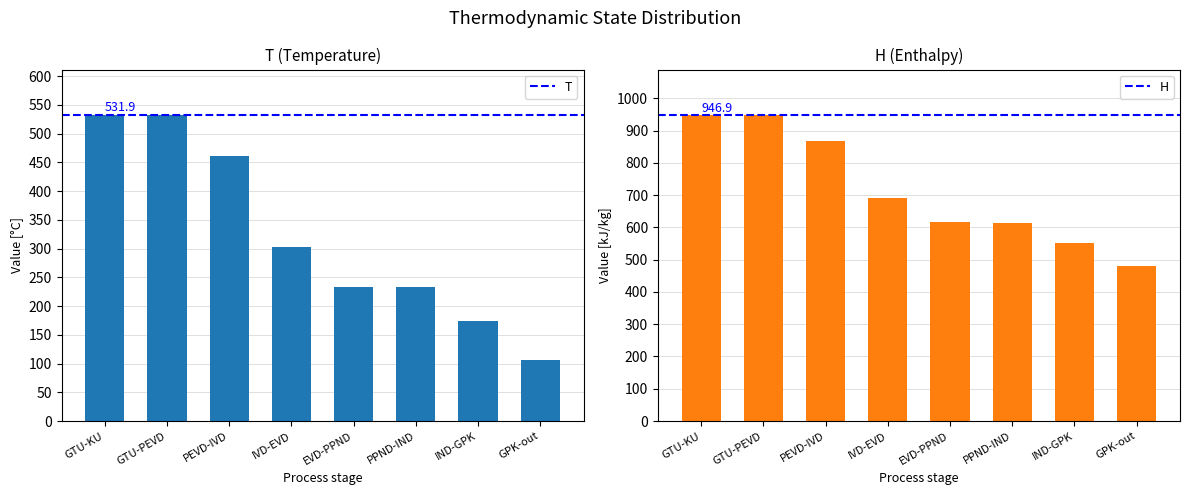

Rank the categories by T value from lowest to highest.

GPK-out, IND-GPK, PPND-IND, EVD-PPND, IVD-EVD, PEVD-IVD, GTU-KU, GTU-PEVD